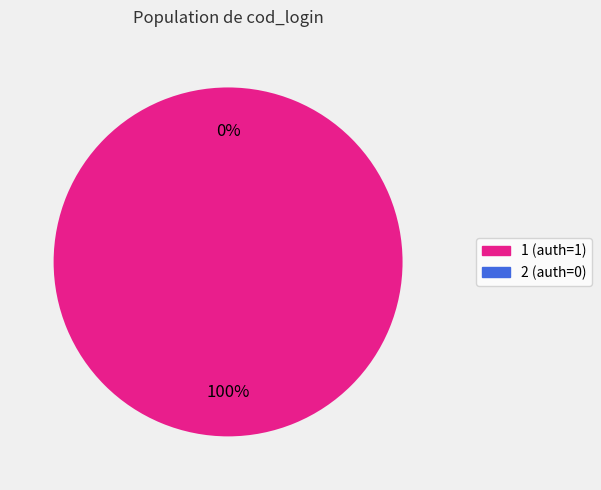

Is it true that 2 is 0% of the pie?

True